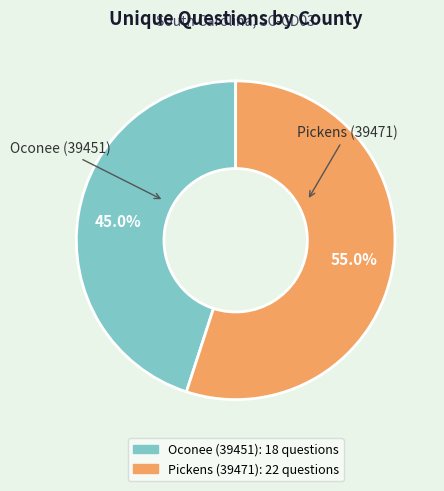

To the nearest percent, what is the difference between the Oconee (39451) and Pickens (39471) slice percentages?

10%